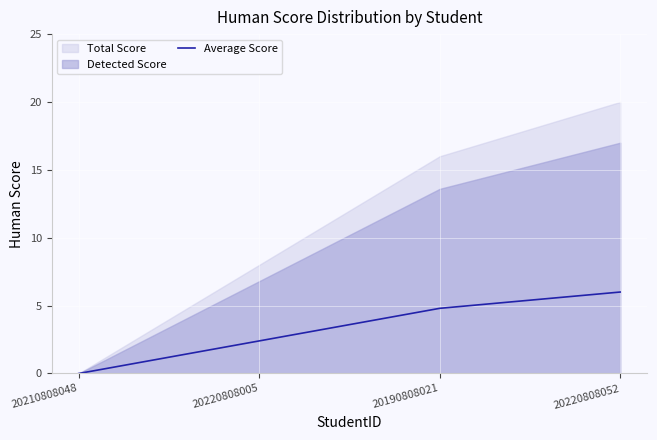

List the labels in order of value, smallest first.

20210808048, 20220808005, 20190808021, 20220808052